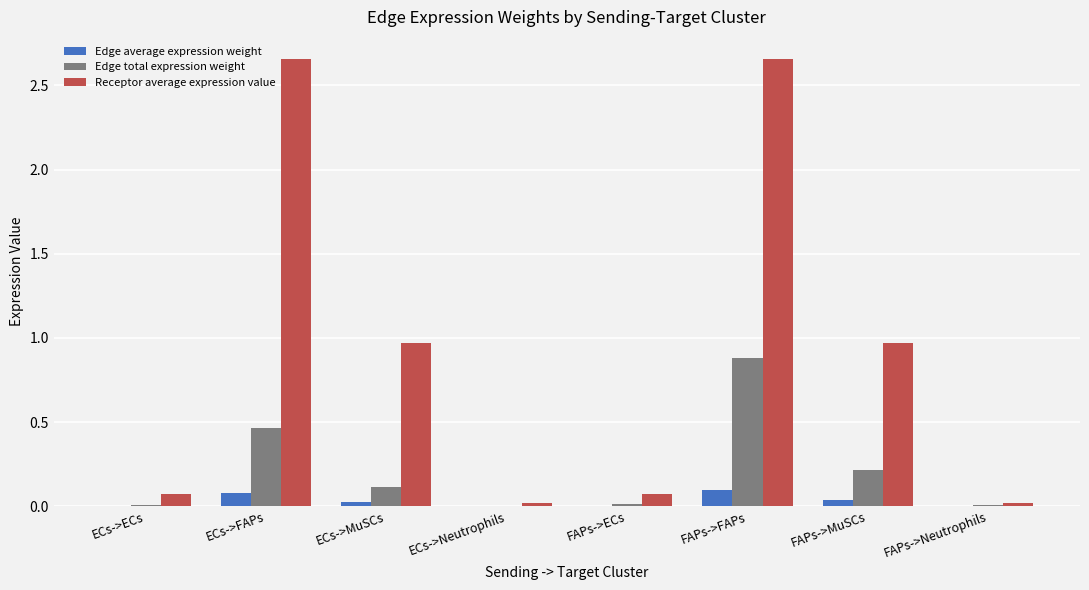

How many data points does each series have?

8